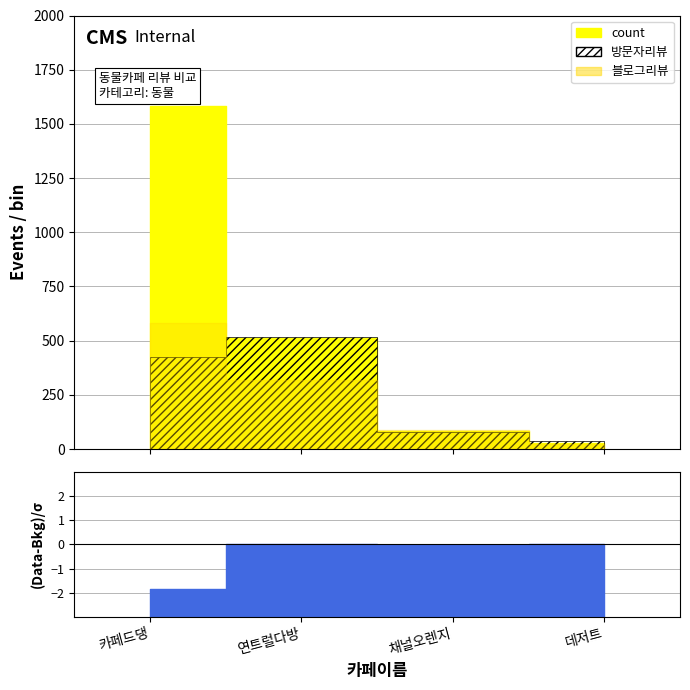

What position from the right is 데저트?

1